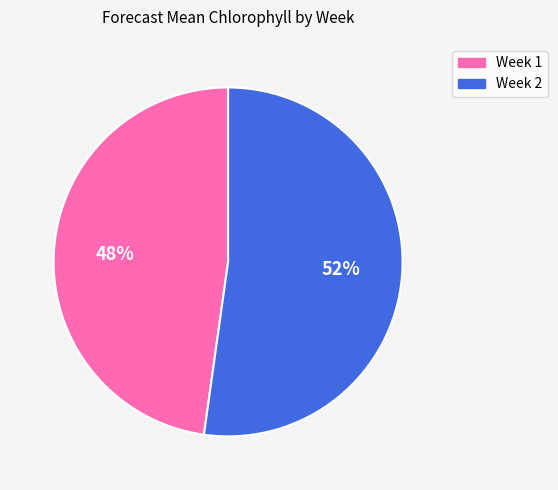

To the nearest percent, what is the average slice percentage?

50%